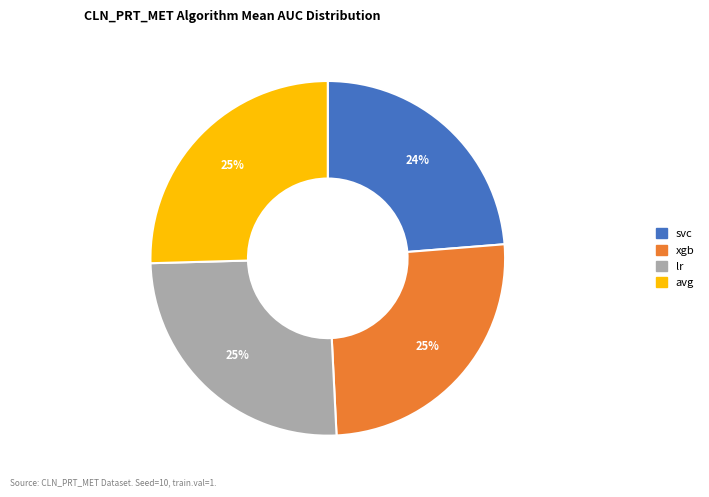

Count the number of slices in the pie.

4